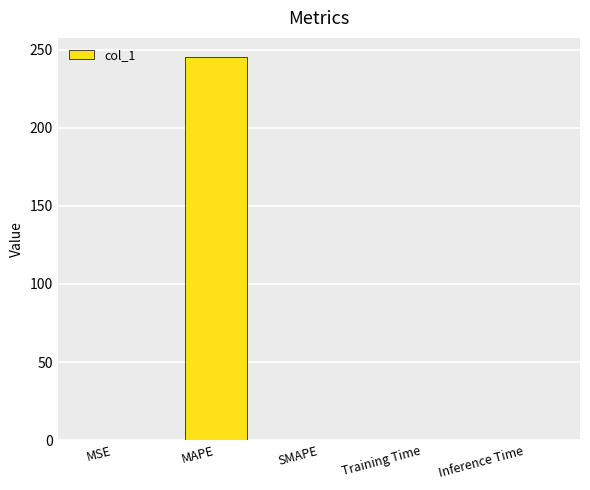

The chart shows a value of -164.3 at SMAPE. True or false?

False